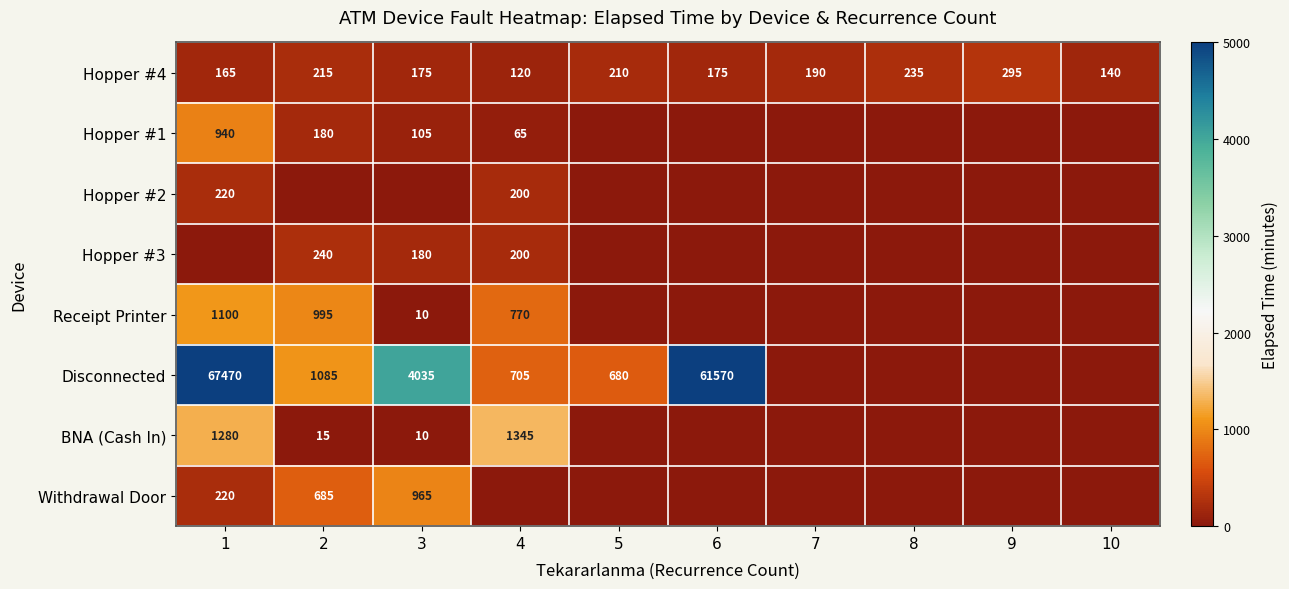

Which has a higher value, 7 or 6?

7